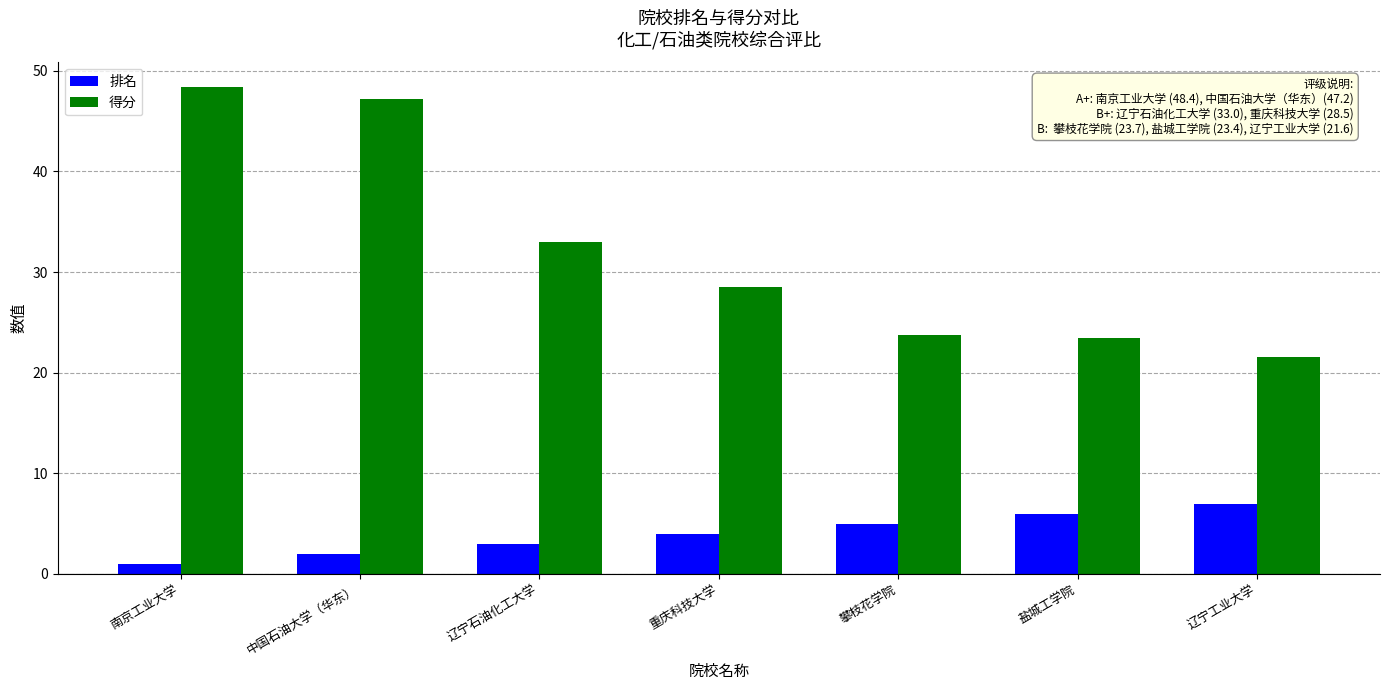

At which label does 排名 reach its peak?

辽宁工业大学